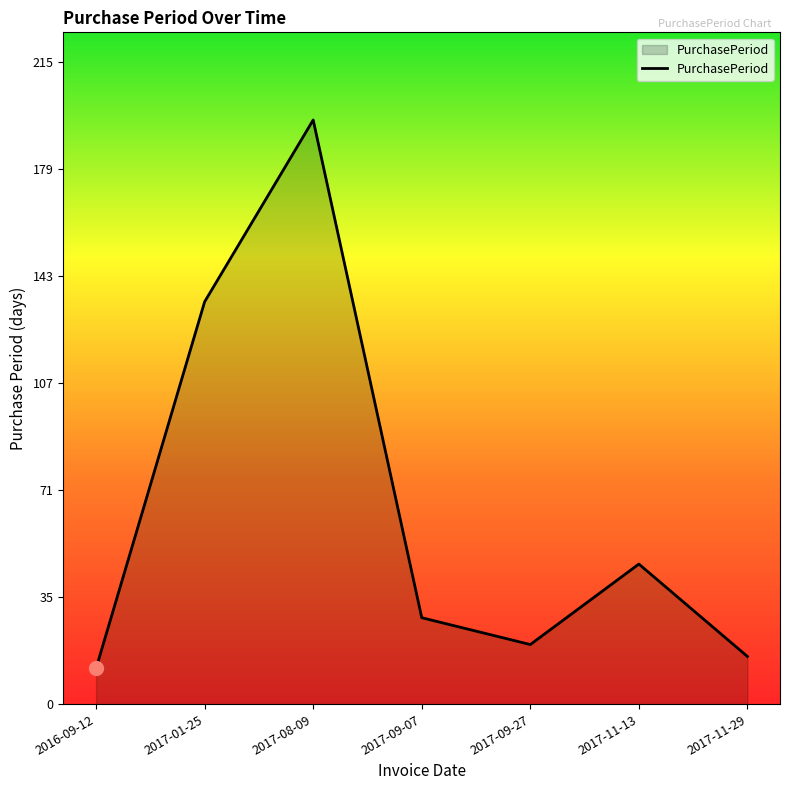

How many interior local valleys (lower than both neighbors) does the data have?

1